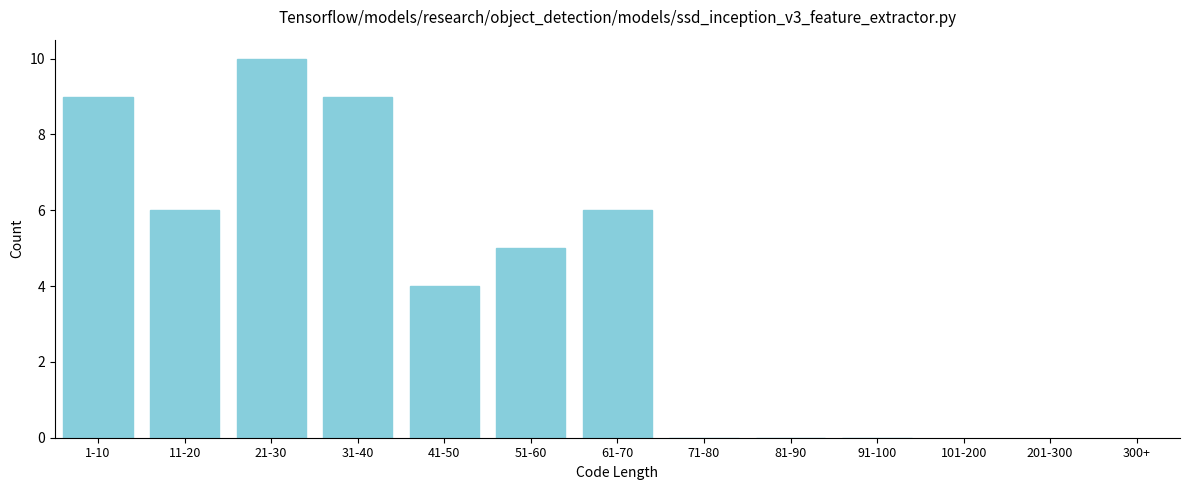

Reading left to right, extract all data points from this chart.

1-10=9	11-20=6	21-30=10	31-40=9	41-50=4	51-60=5	61-70=6	71-80=0	81-90=0	91-100=0